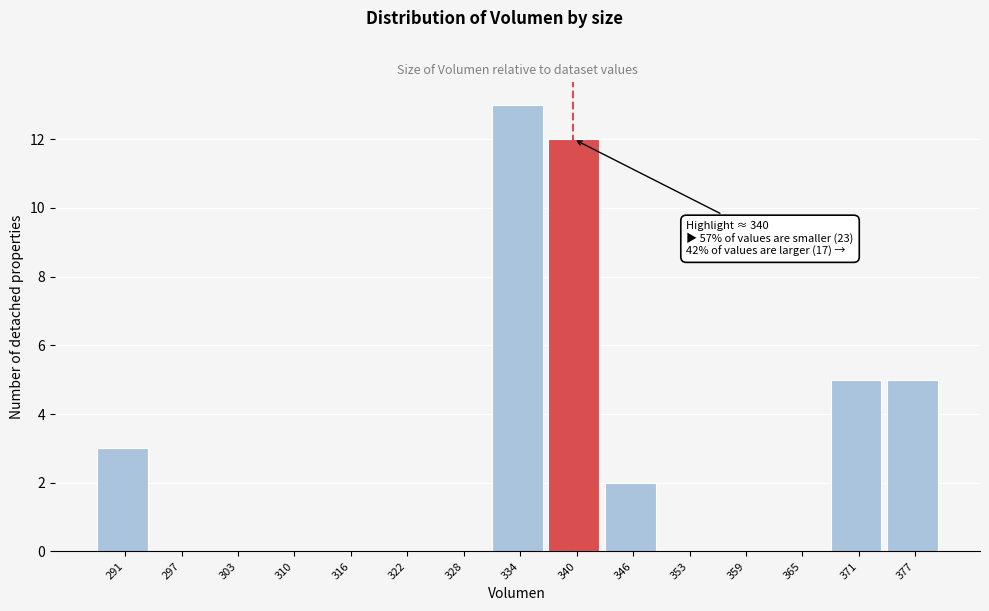

Which range on the x-axis has the tallest bar?

331 to 337